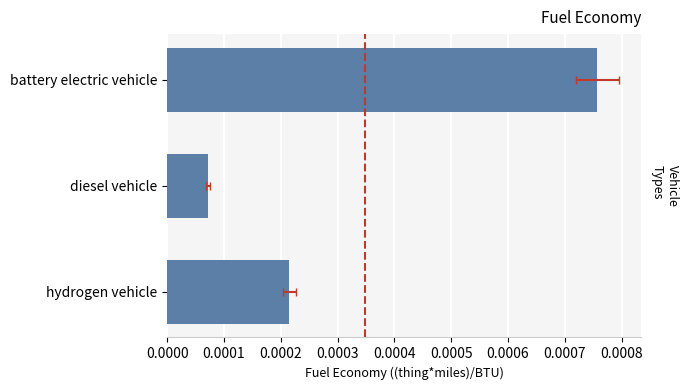

How many values are between 0 and 1?

3